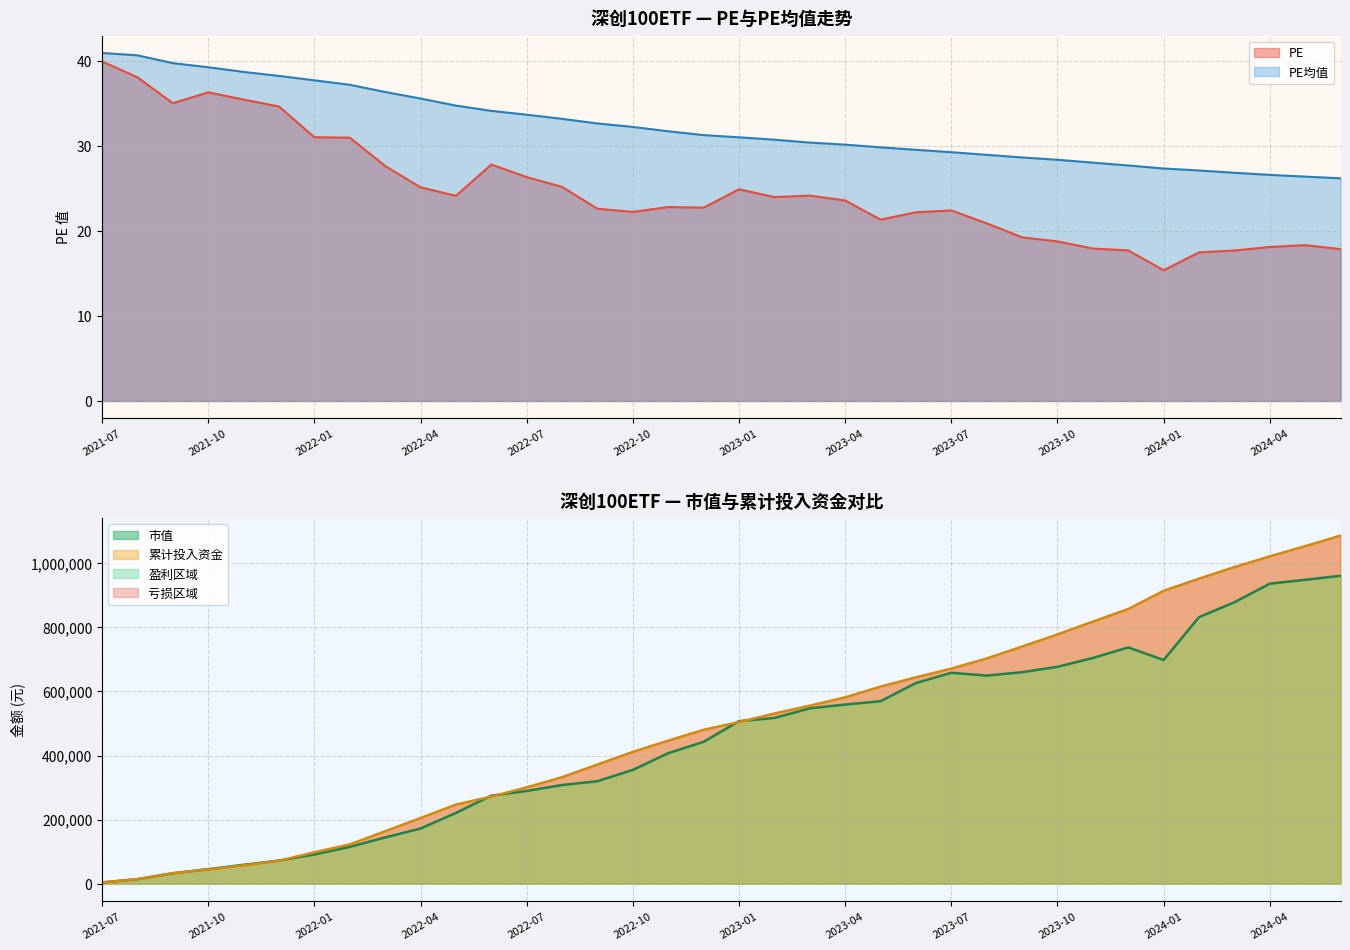

True or false: PE has a value of 35.0 at 2022-08.

False